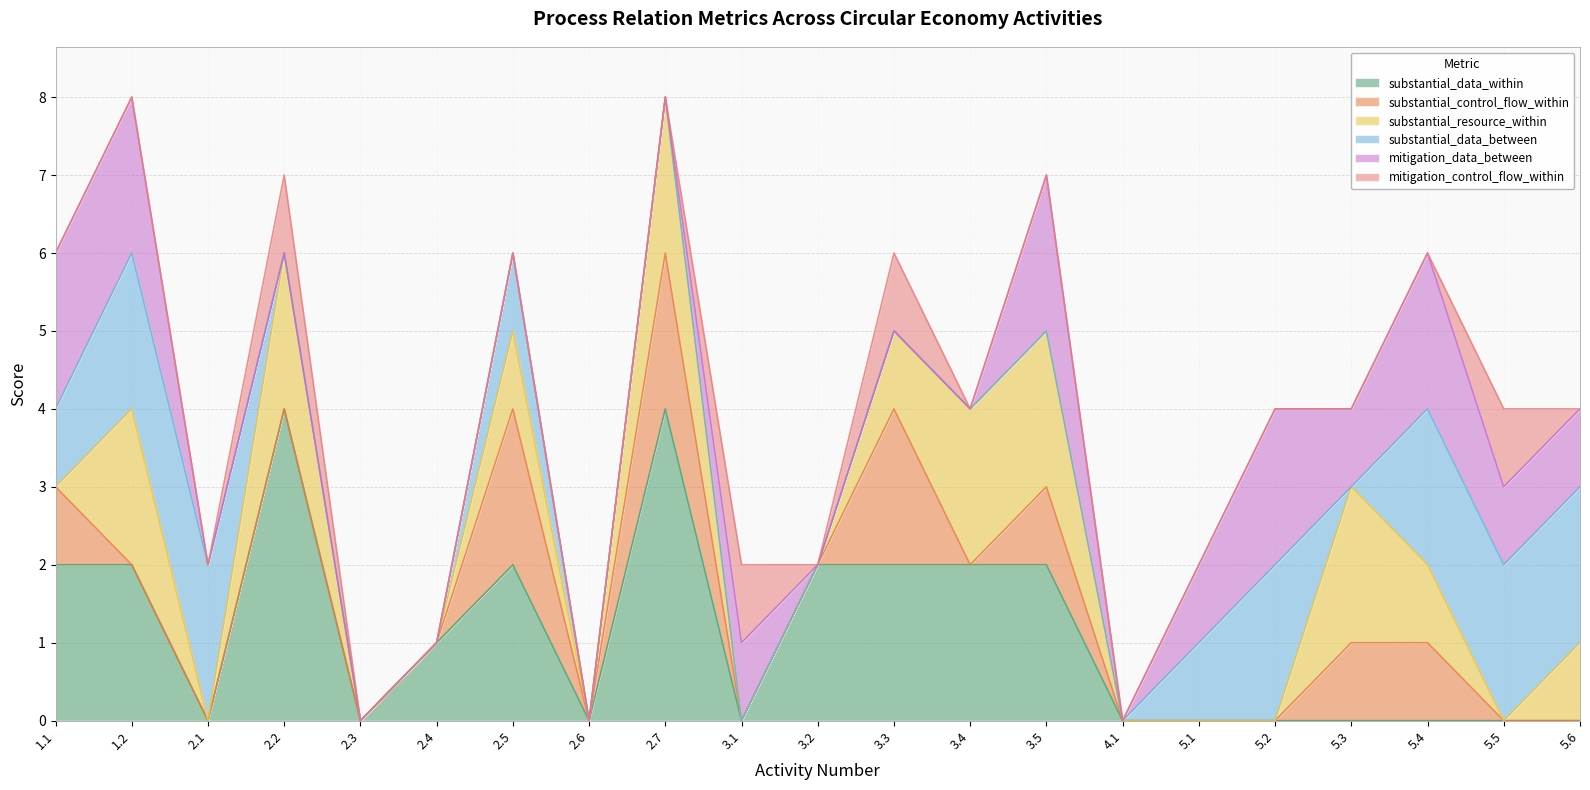

In substantial_data_between, how many points are higher than both neighbors (excluding endpoints)?

2